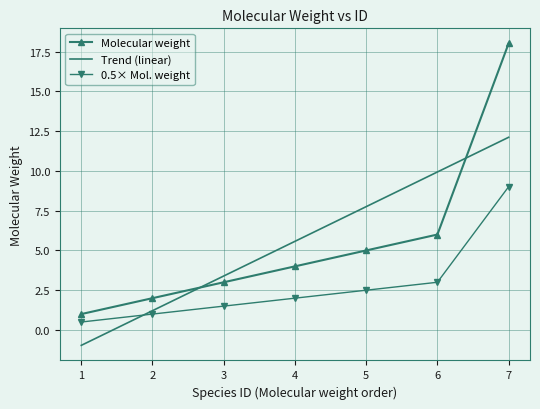

What is the spread (max minus min) of values at 5?

5.3